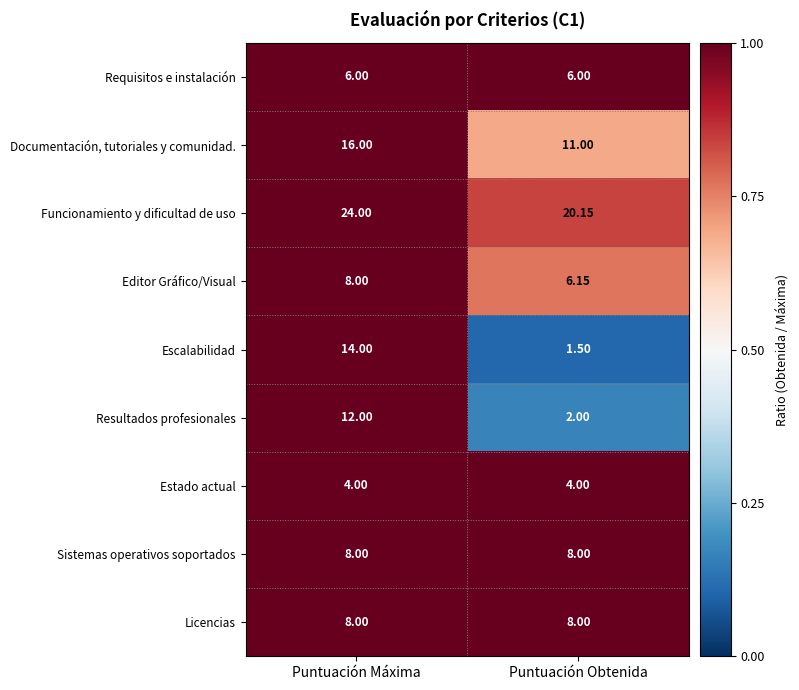

Between Puntuación Máxima and Puntuación Obtenida, which series saw the biggest shift?

Escalabilidad